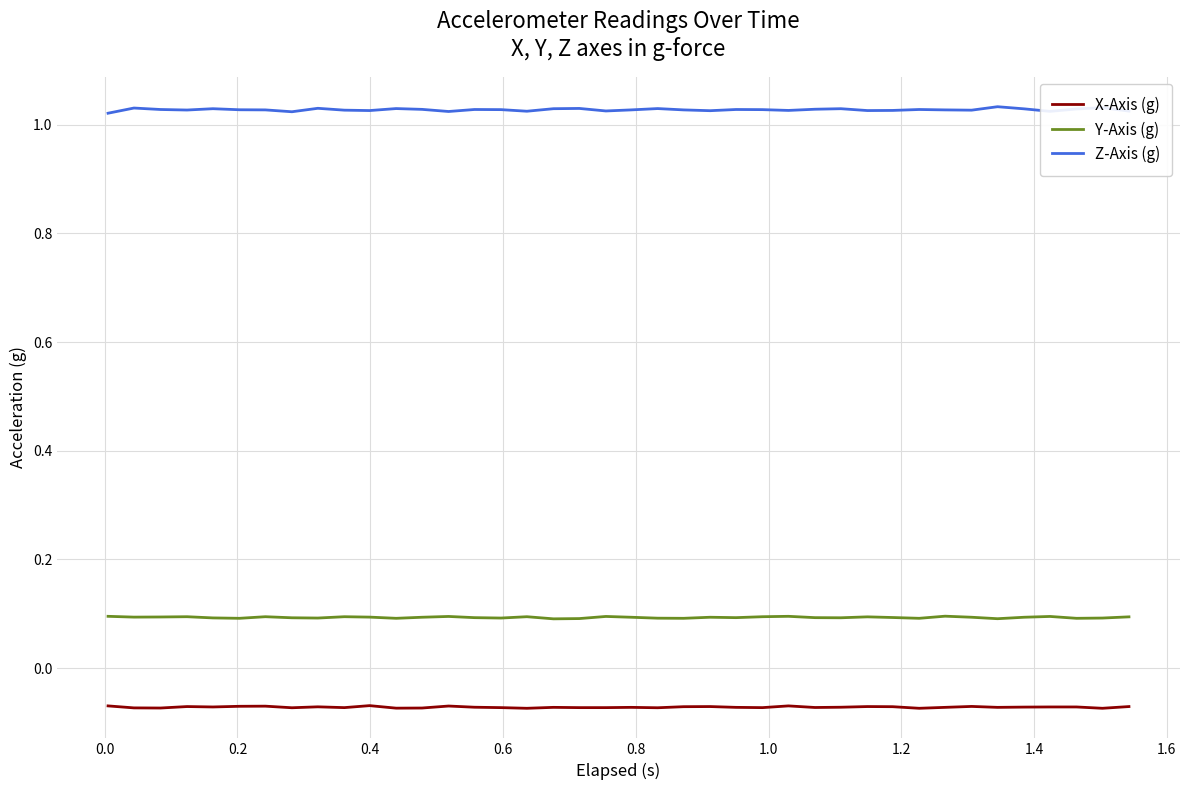

True or false: Z-Axis (g) and Y-Axis (g) intersect in this chart.

False